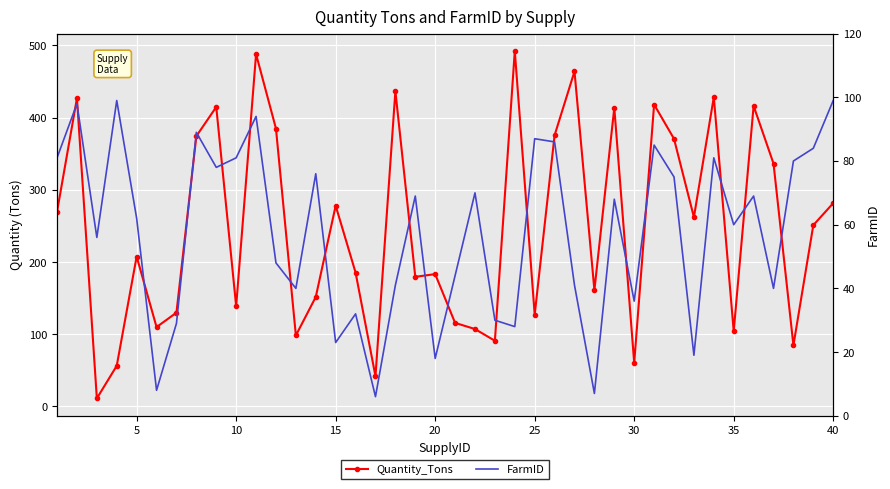

What is the value of the Quantity_Tons point at the 24th from the left?

492.2